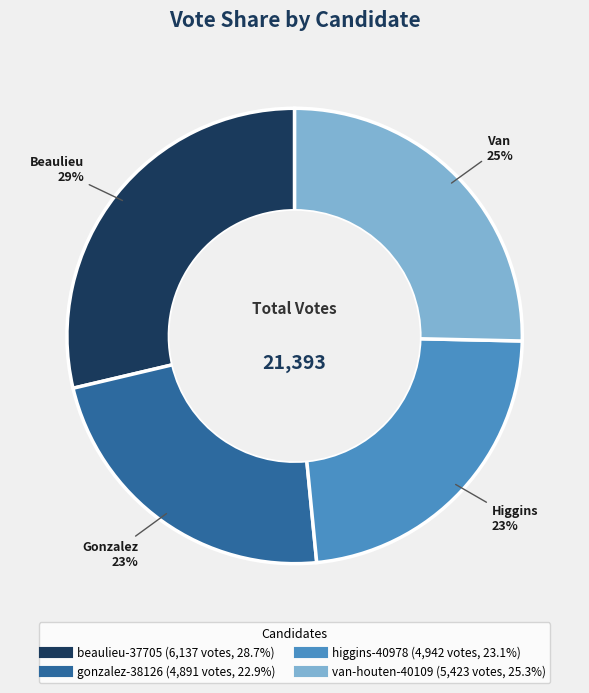

Is higgins-40978 the majority of the pie?

No